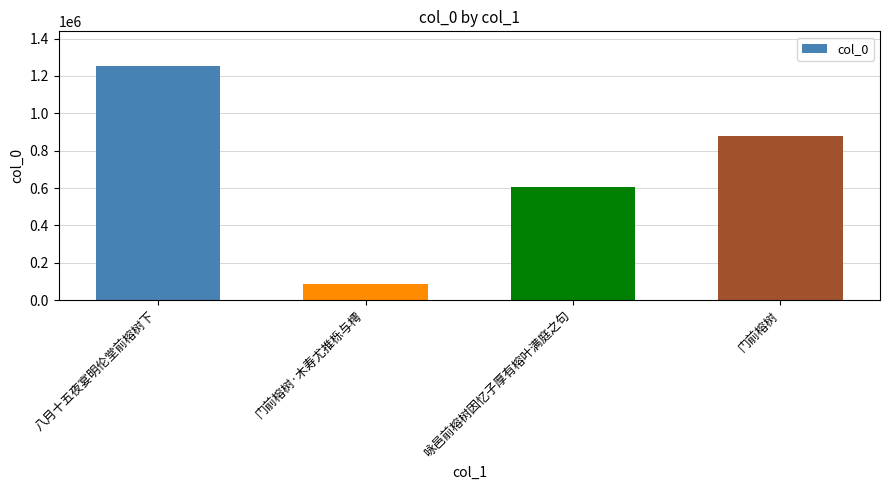

How many series are shown in this chart?

1